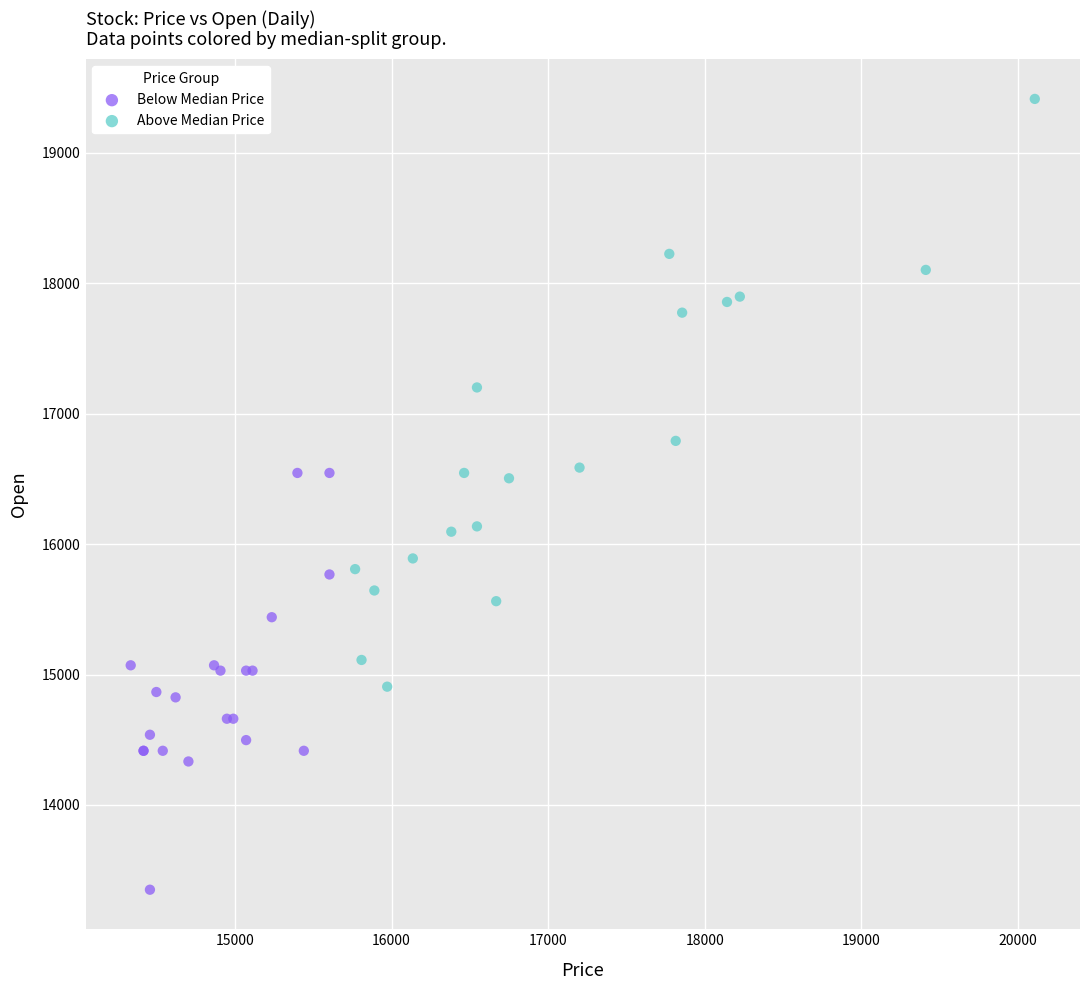

Which series reaches the maximum Y coordinate?

Above Median Price